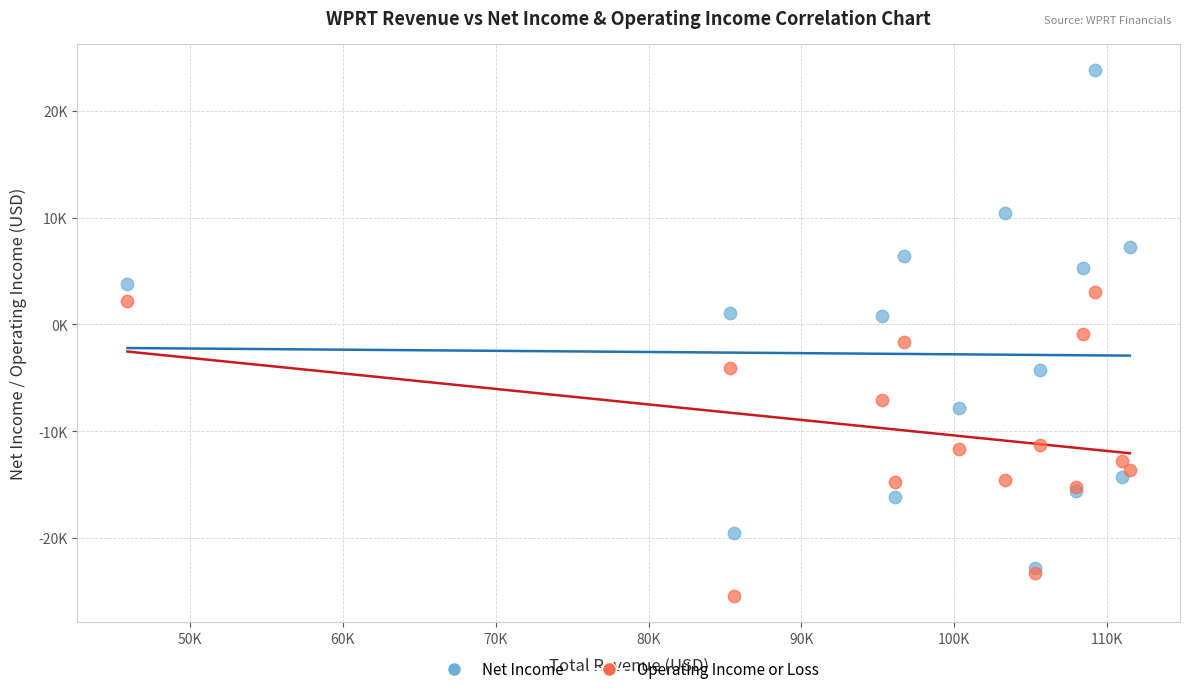

What are all the series names shown in the legend?

Net Income, Operating Income or Loss